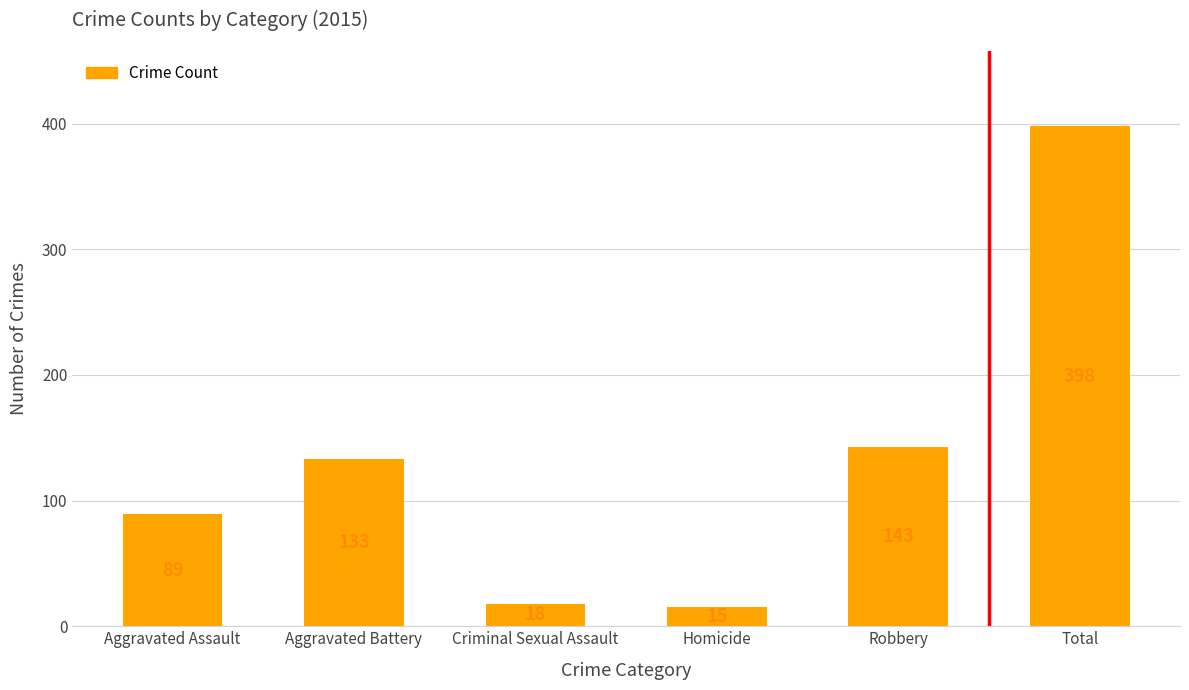

Does the chart contain stacked bars?

No